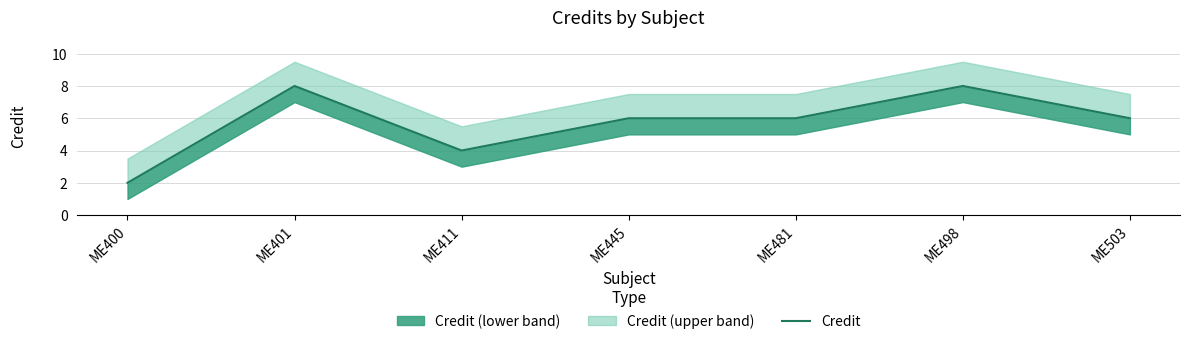

Rank the categories by value from highest to lowest.

ME401, ME498, ME445, ME481, ME503, ME411, ME400